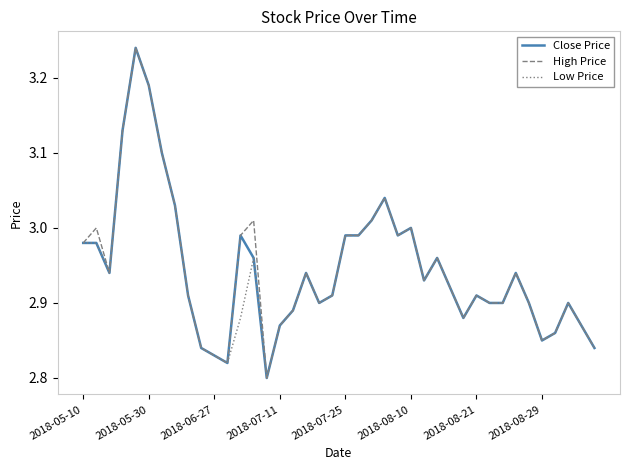

How many lines are shown in the chart?

3